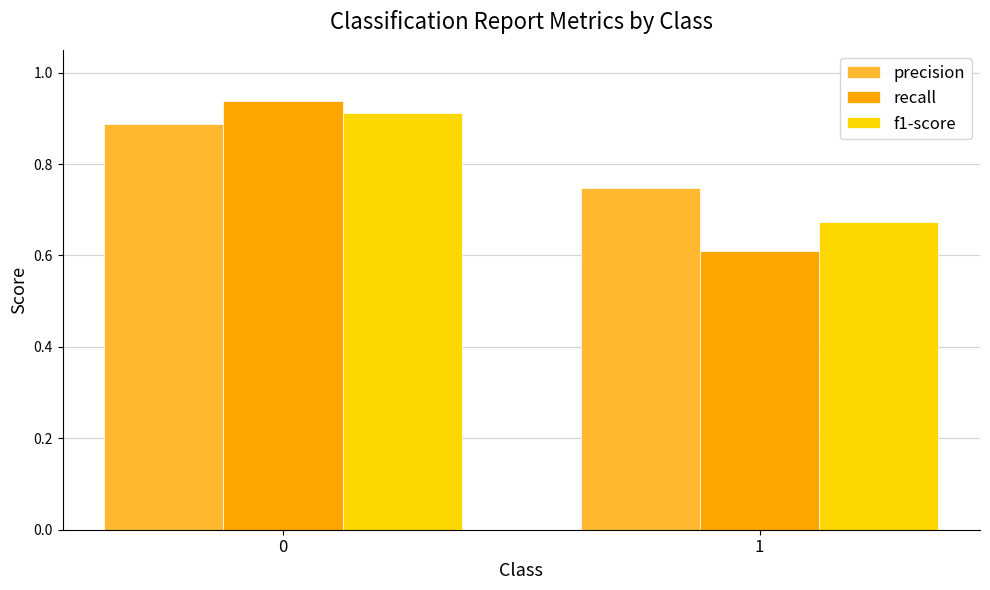

Is the value of f1-score at 0 greater than the value of precision at 1?

Yes